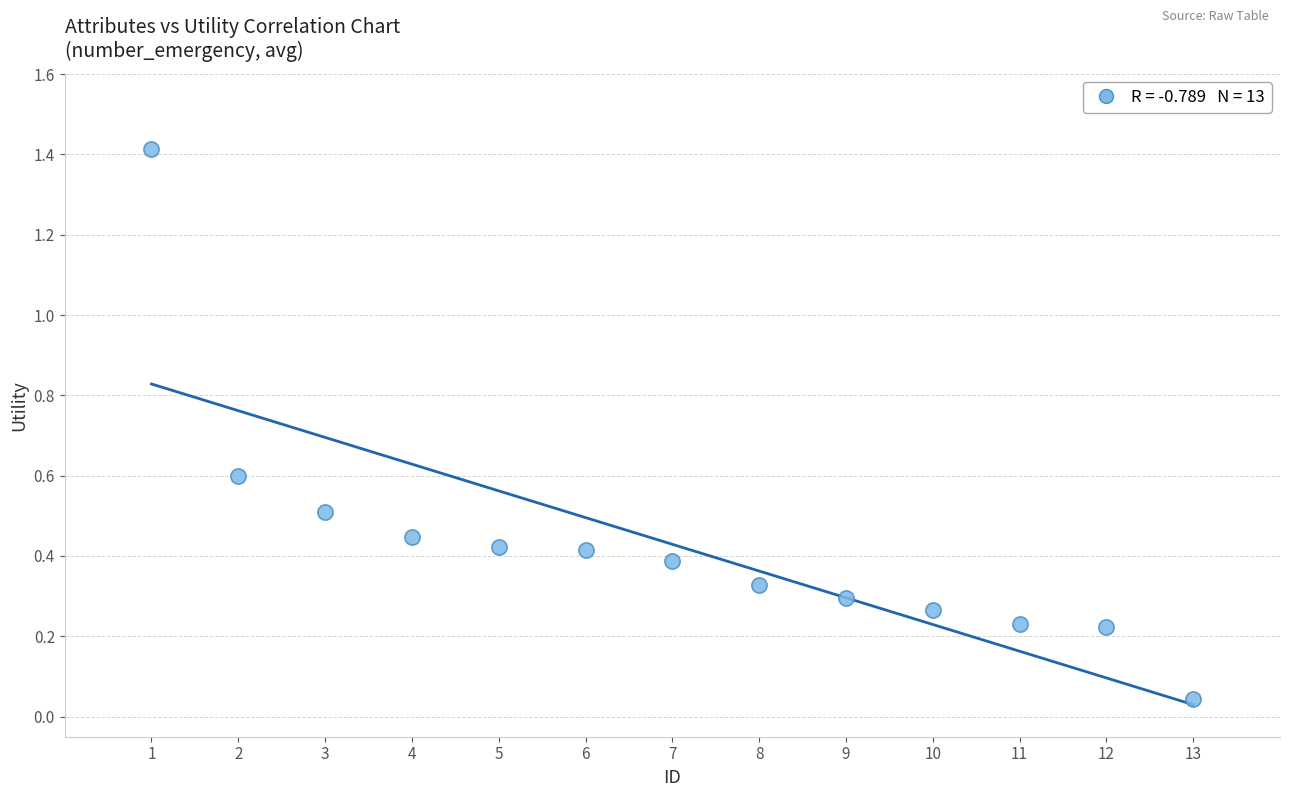

What is the range of X values (max minus min)?

12.0